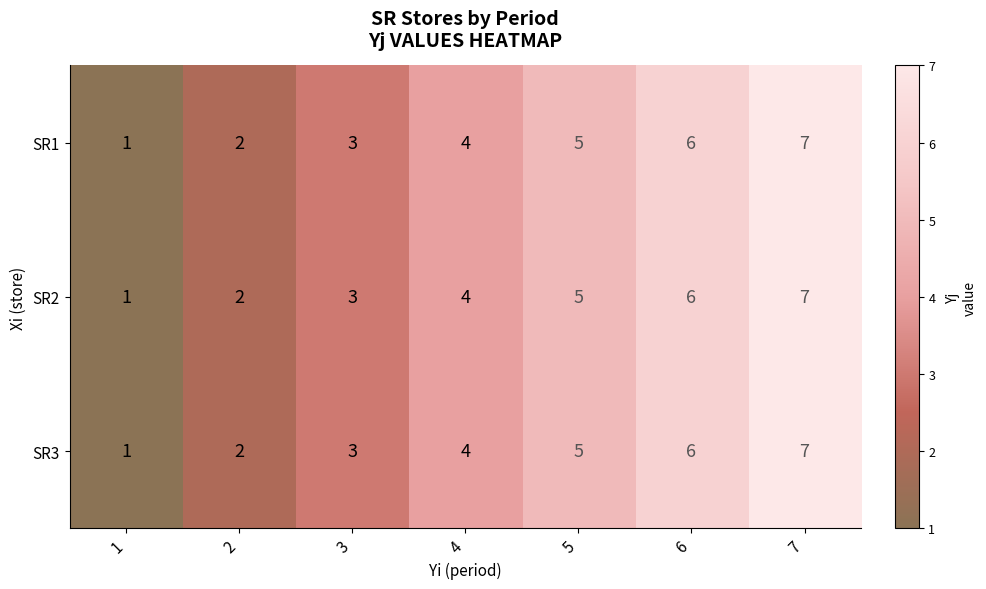

At which category is the sum across all series the highest?

7